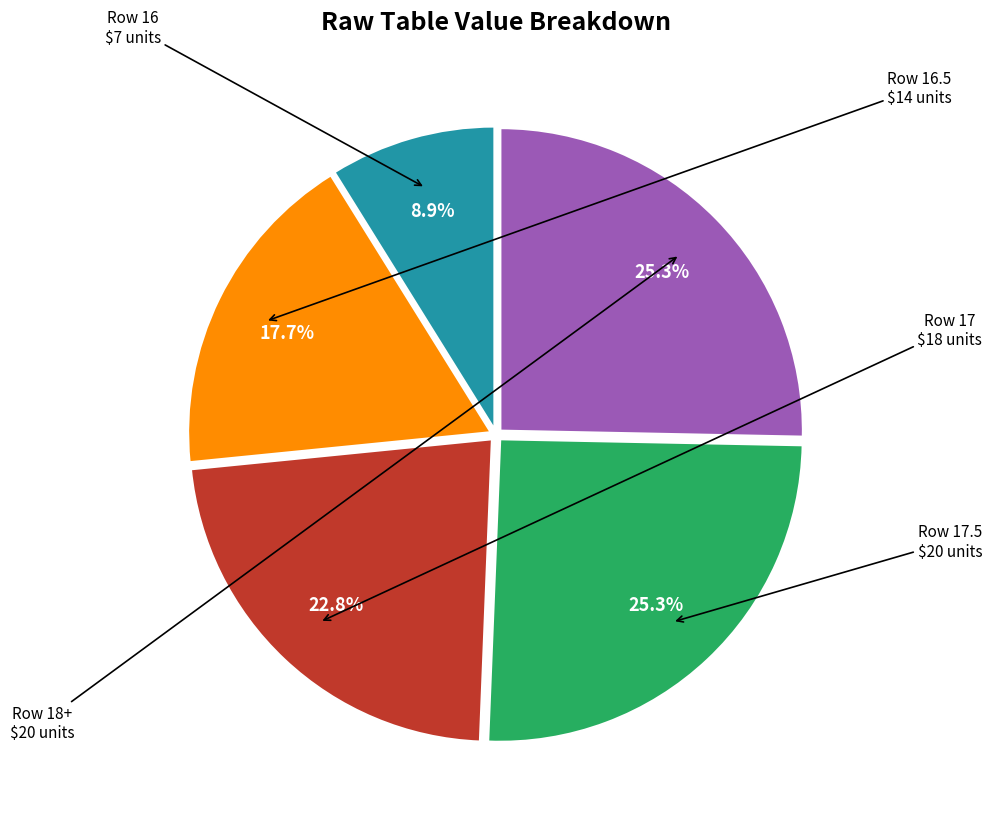

How much of the chart is everything except Row 18+?

74.7%